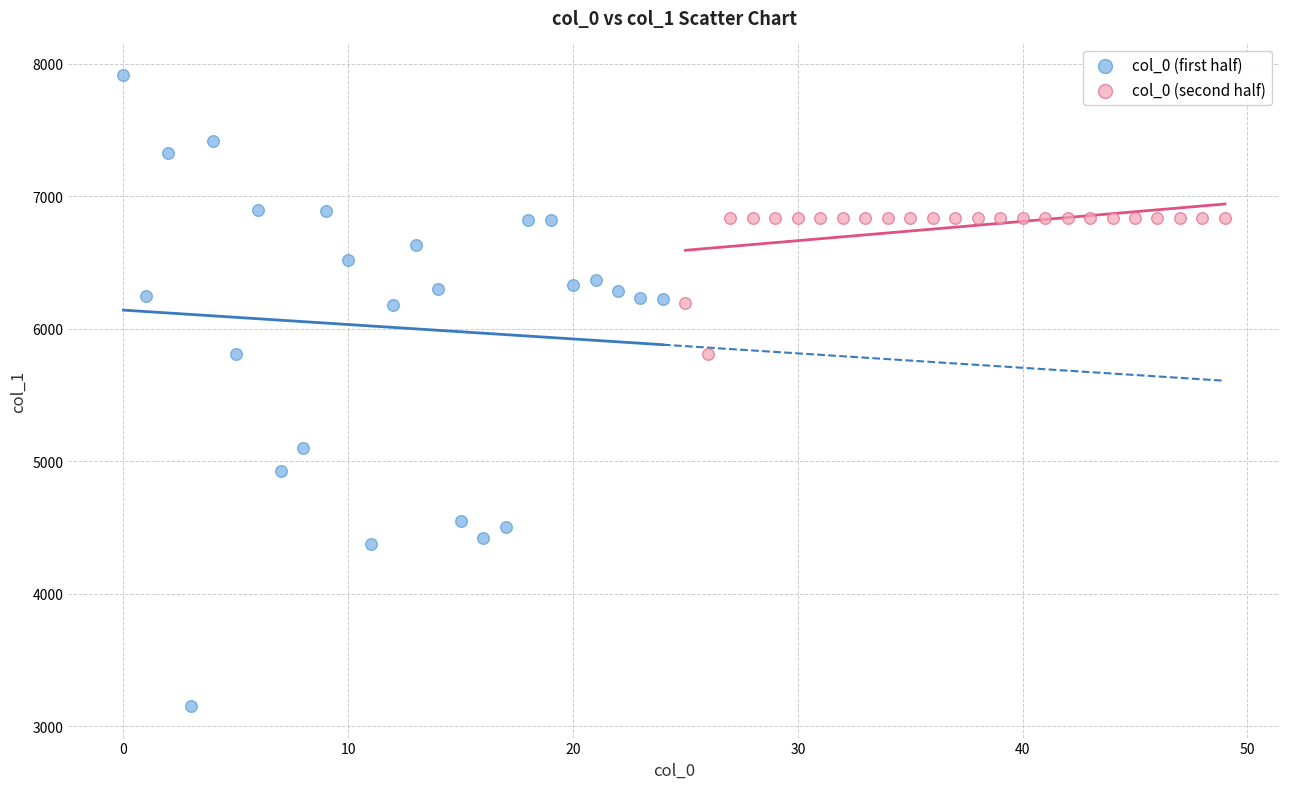

Which series has the largest Y range (max minus min)?

col_0 (first half)